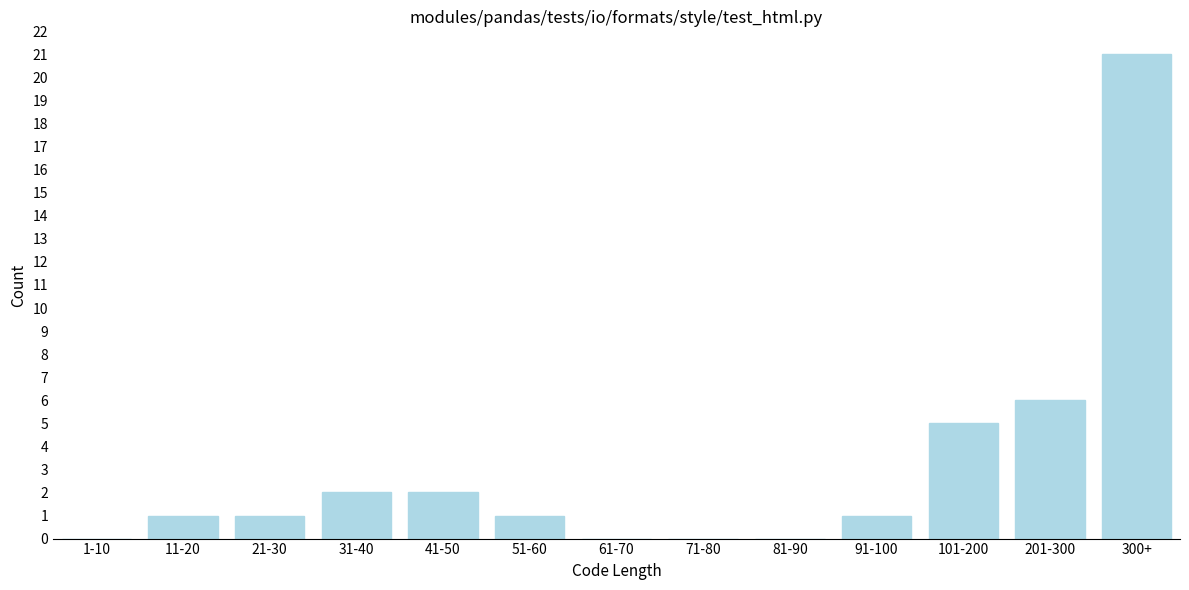

Reading left to right, list all the values displayed in this chart.

1-10=0	11-20=1	21-30=1	31-40=2	41-50=2	51-60=1	61-70=0	71-80=0	81-90=0	91-100=1	101-200=5	201-300=6	300+=21